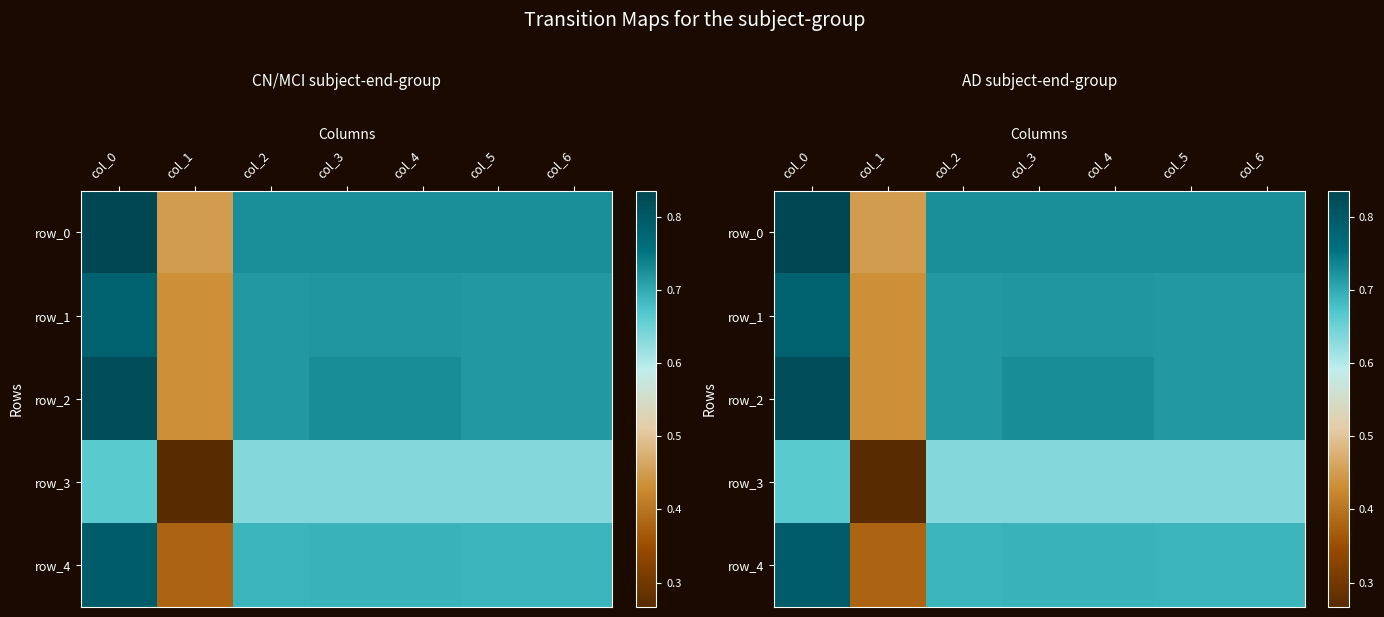

What is the minimum value for row_1?

0.4